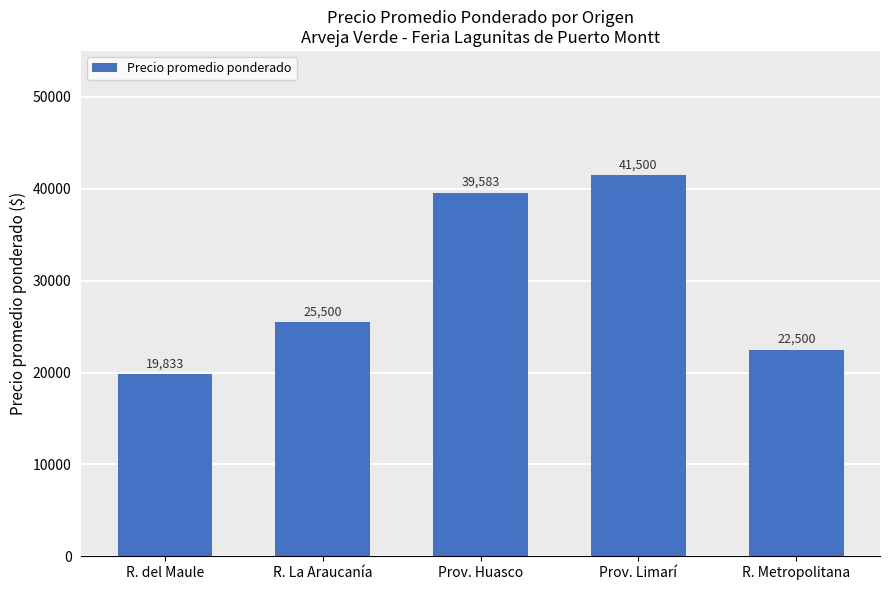

What is the sum of all values?

148916